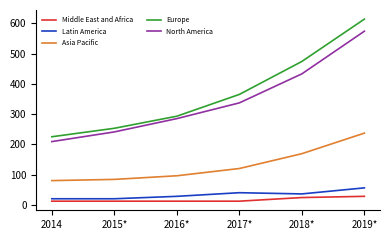

What is the difference between the second highest and minimum values in the North America series?

224